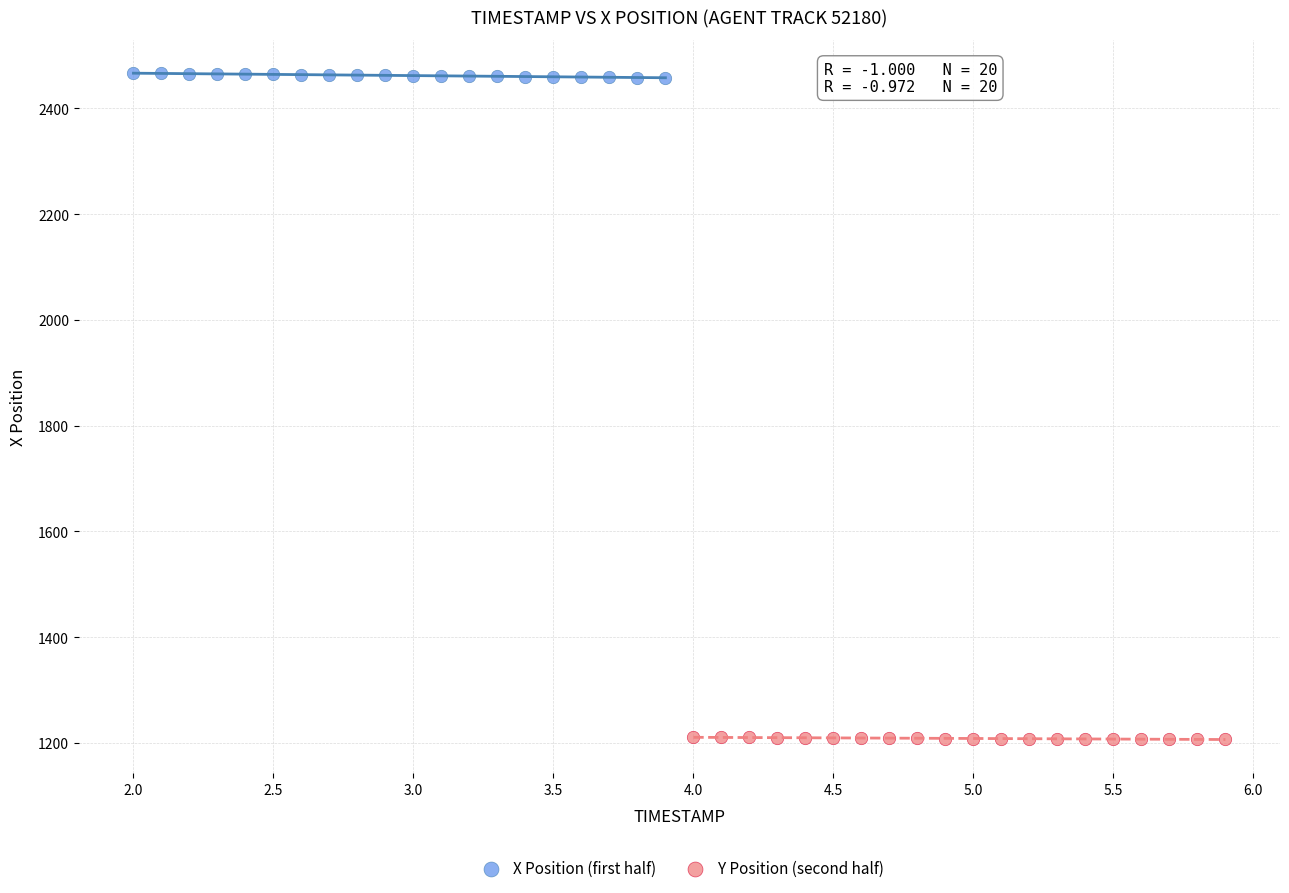

Which series contains the lowest Y value?

Y Position (second half)